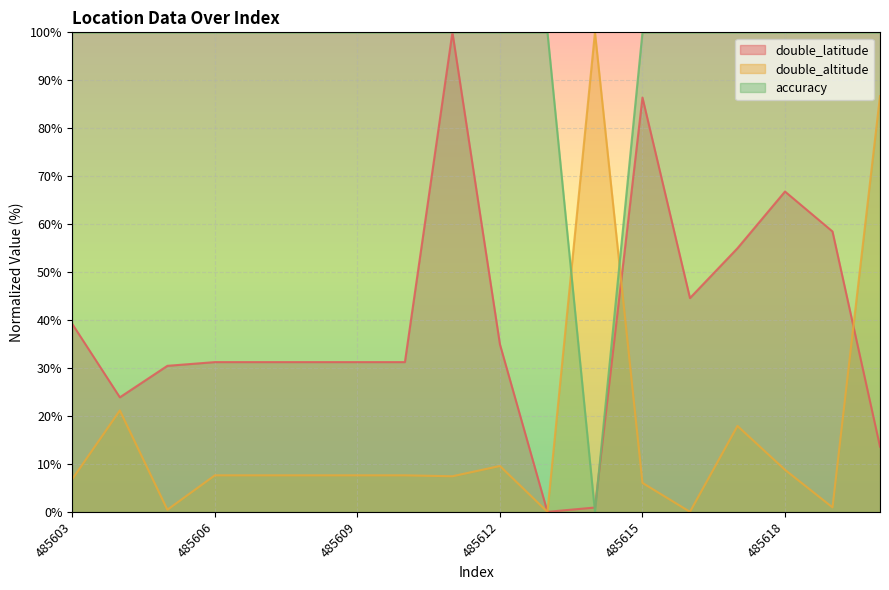

The accuracy series shows 100.0 at 485607. True or false?

True